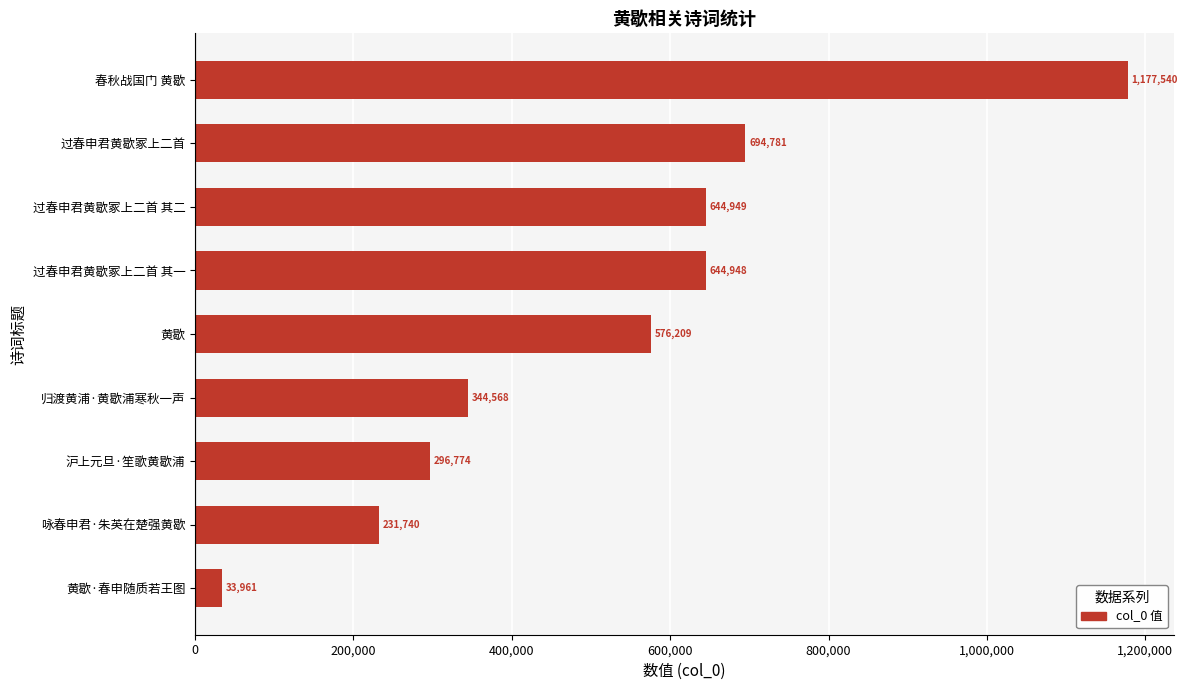

What is the difference between the second highest and minimum values?

660820